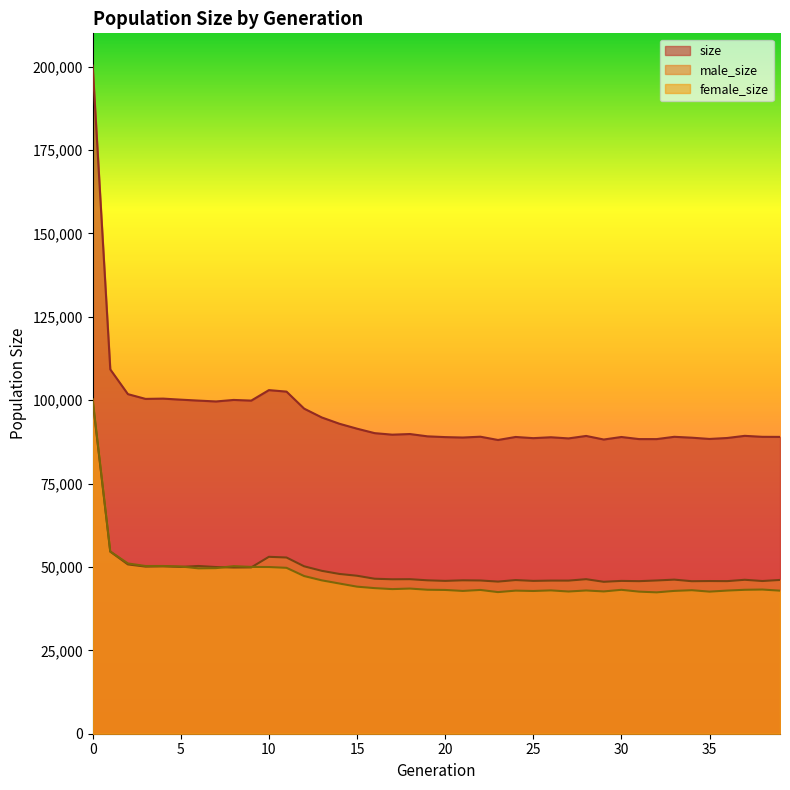

How many series are shown in this chart?

3